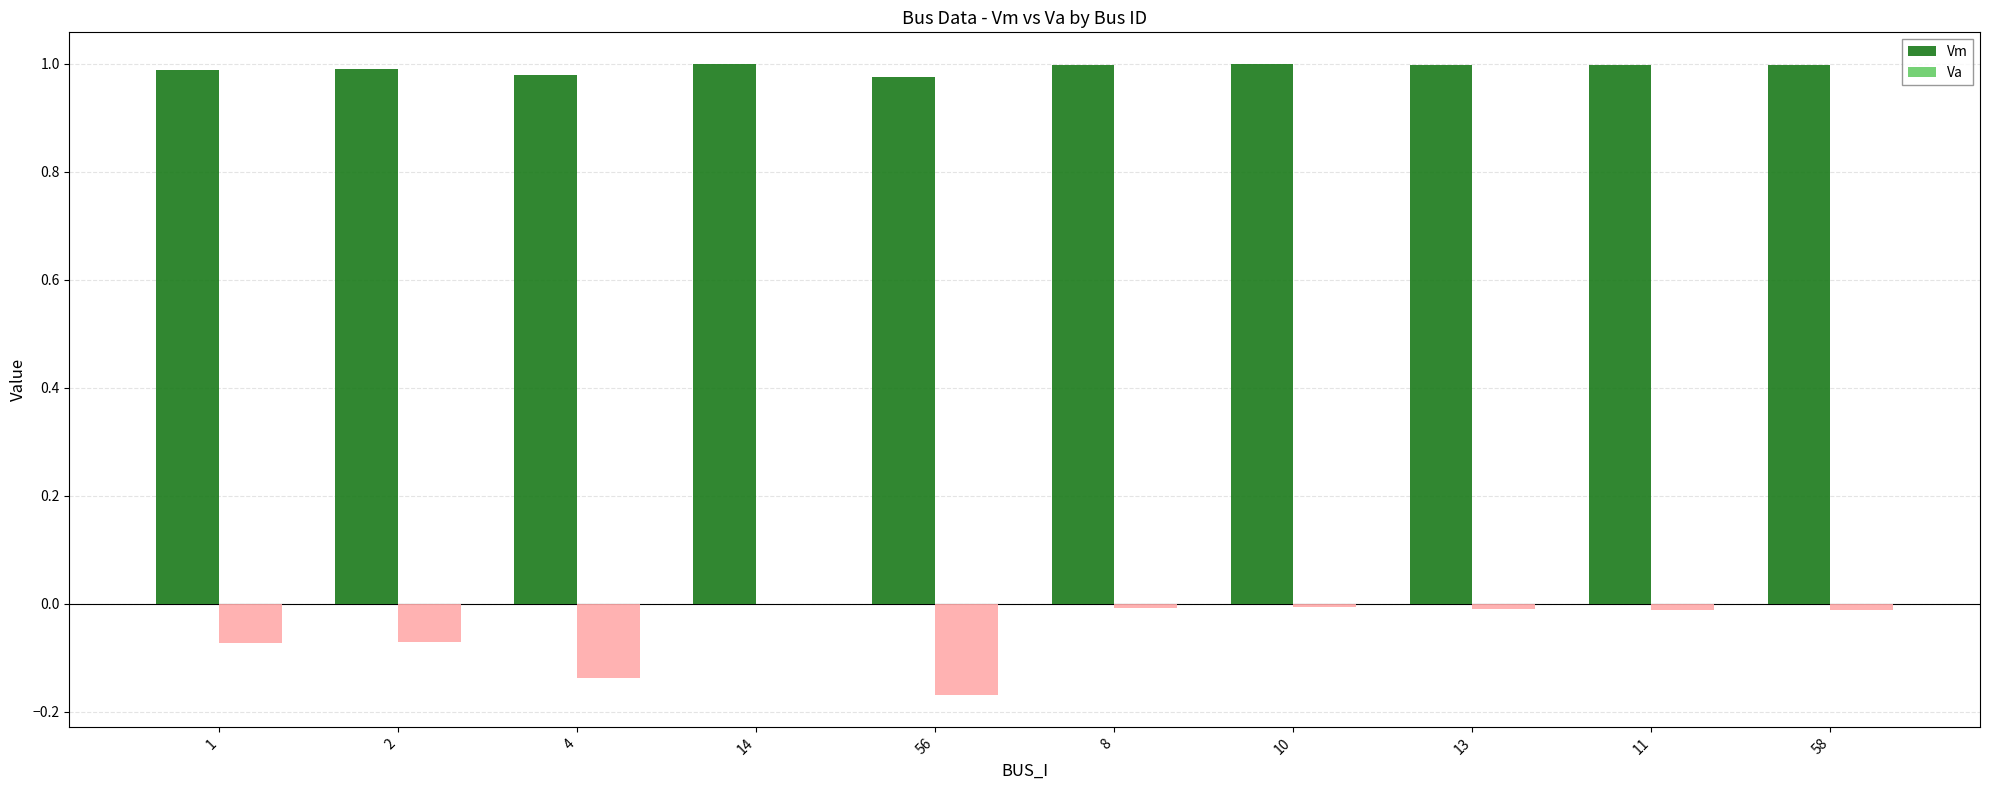

Is it true that Va equals -0.1 at 1?

False